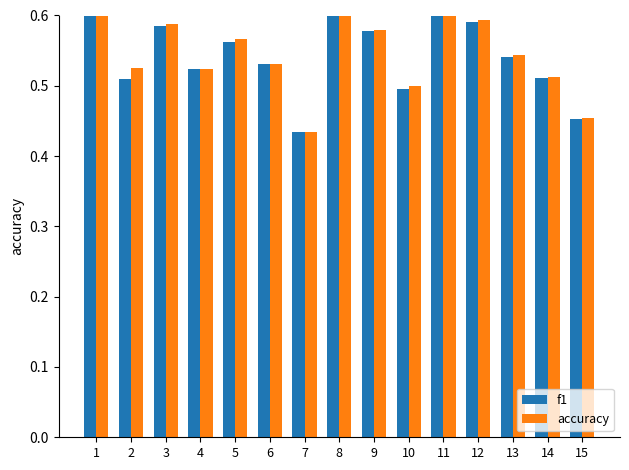

What is the sum of the accuracy values at 11 and 10?

1.2